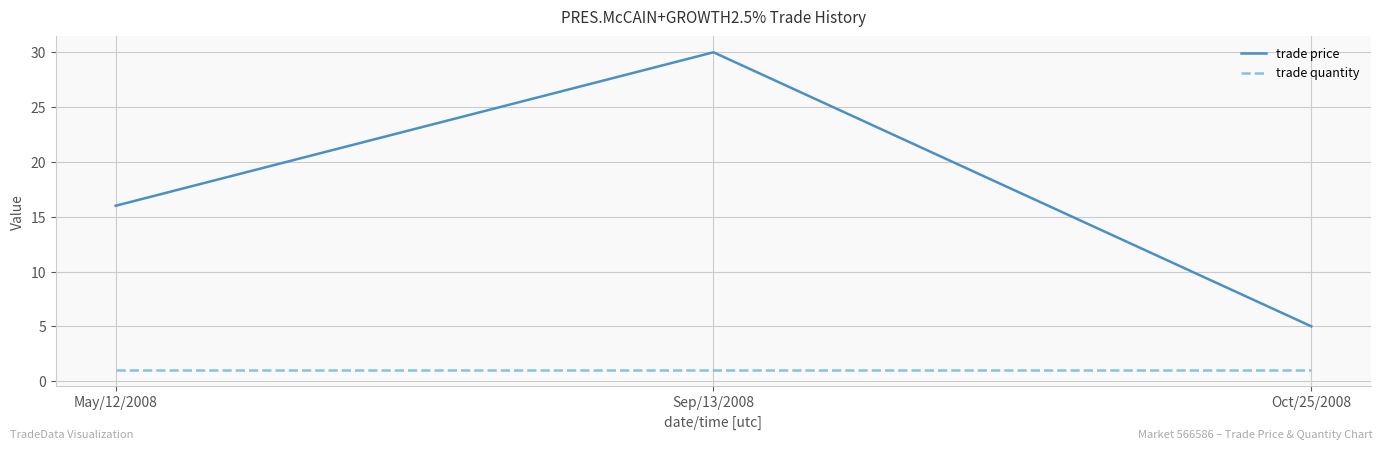

Reading left to right, transcribe all the data shown in this chart.

trade price: 16	30	5
trade quantity: 1	1	1